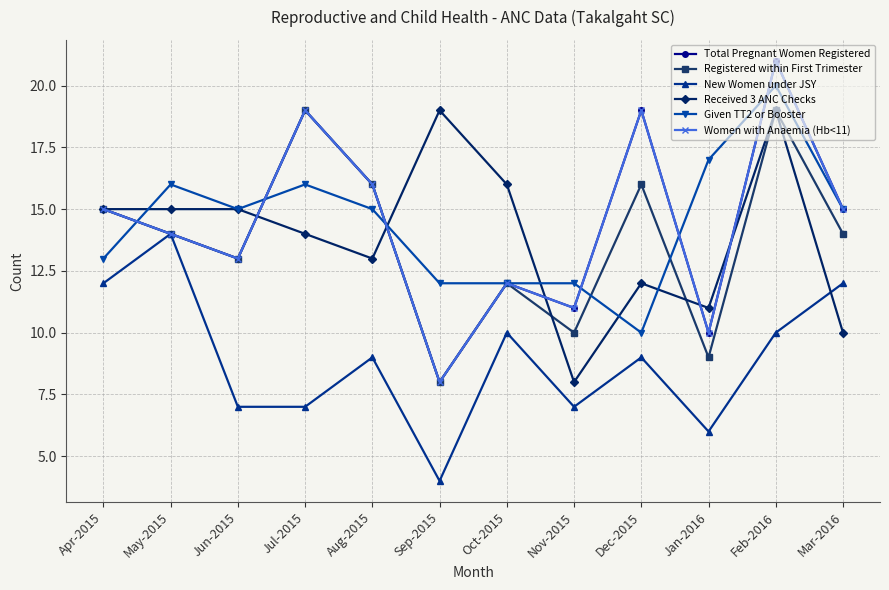

At which label does Registered within First Trimester first exceed 14?

Apr-2015